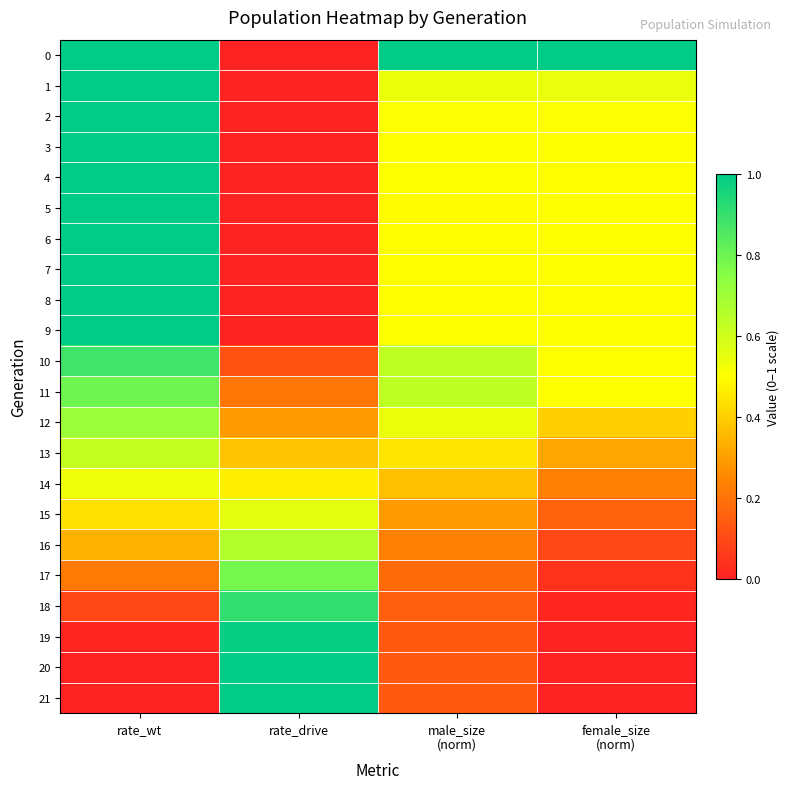

Reading right to left, extract all data points from this chart.

0: female_size
(norm)=1.0	male_size
(norm)=1.0	rate_drive=0.0	rate_wt=1.0
1: female_size
(norm)=0.5	male_size
(norm)=0.5	rate_drive=0.0	rate_wt=1.0
2: female_size
(norm)=0.5	male_size
(norm)=0.5	rate_drive=0.0	rate_wt=1.0
3: female_size
(norm)=0.5	male_size
(norm)=0.5	rate_drive=0.0	rate_wt=1.0
4: female_size
(norm)=0.5	male_size
(norm)=0.5	rate_drive=0.0	rate_wt=1.0
5: female_size
(norm)=0.5	male_size
(norm)=0.5	rate_drive=0.0	rate_wt=1.0
6: female_size
(norm)=0.5	male_size
(norm)=0.5	rate_drive=0.0	rate_wt=1.0
7: female_size
(norm)=0.5	male_size
(norm)=0.5	rate_drive=0.0	rate_wt=1.0
8: female_size
(norm)=0.5	male_size
(norm)=0.5	rate_drive=0.0	rate_wt=1.0
9: female_size
(norm)=0.5	male_size
(norm)=0.5	rate_drive=0.0	rate_wt=1.0
10: female_size
(norm)=0.5	male_size
(norm)=0.6	rate_drive=0.1	rate_wt=0.9
11: female_size
(norm)=0.5	male_size
(norm)=0.6	rate_drive=0.2	rate_wt=0.8
12: female_size
(norm)=0.4	male_size
(norm)=0.5	rate_drive=0.3	rate_wt=0.7
13: female_size
(norm)=0.3	male_size
(norm)=0.4	rate_drive=0.4	rate_wt=0.6
14: female_size
(norm)=0.2	male_size
(norm)=0.4	rate_drive=0.5	rate_wt=0.5
15: female_size
(norm)=0.2	male_size
(norm)=0.3	rate_drive=0.6	rate_wt=0.4
16: female_size
(norm)=0.1	male_size
(norm)=0.2	rate_drive=0.7	rate_wt=0.3
17: female_size
(norm)=0.0	male_size
(norm)=0.2	rate_drive=0.8	rate_wt=0.2
18: female_size
(norm)=0.0	male_size
(norm)=0.1	rate_drive=0.9	rate_wt=0.1
19: female_size
(norm)=0.0	male_size
(norm)=0.1	rate_drive=1.0	rate_wt=0.0
20: female_size
(norm)=0.0	male_size
(norm)=0.1	rate_drive=1.0	rate_wt=0.0
21: female_size
(norm)=0.0	male_size
(norm)=0.1	rate_drive=1.0	rate_wt=0.0